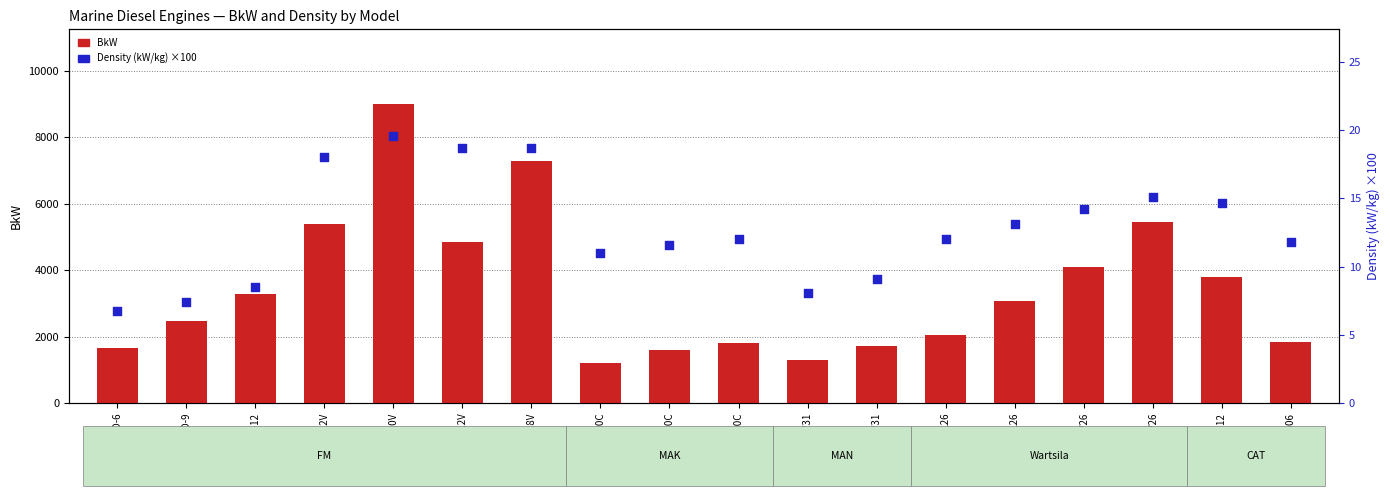

Which series contains the highest Y value?

BkW